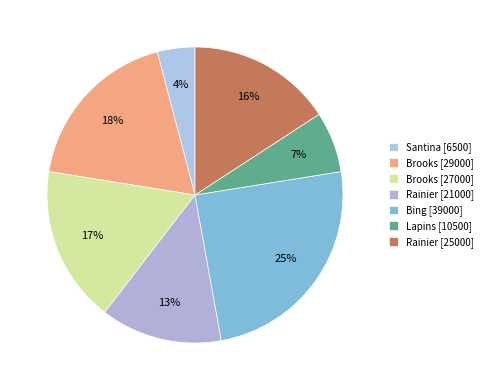

How many slices are in this pie chart?

7